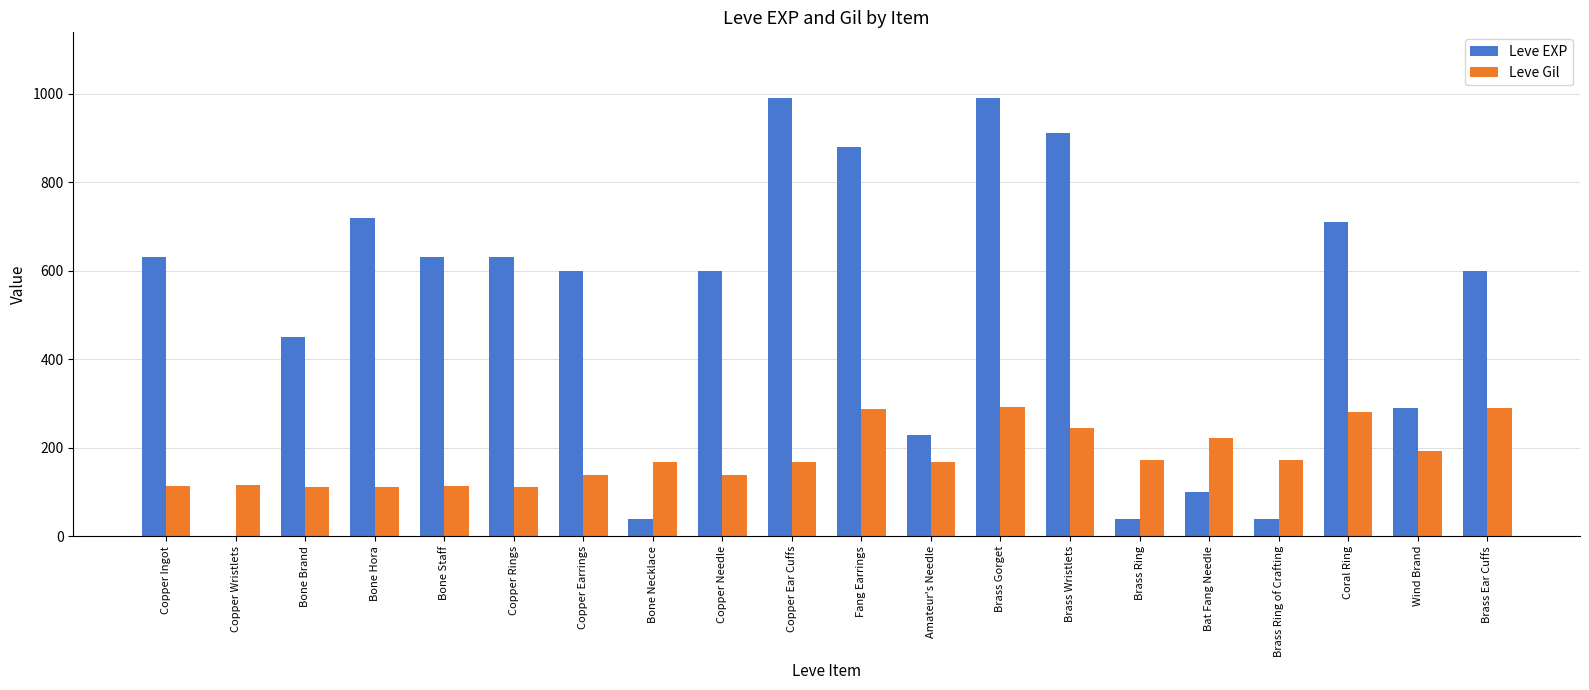

What is the sum of all Leve Gil values?

3618